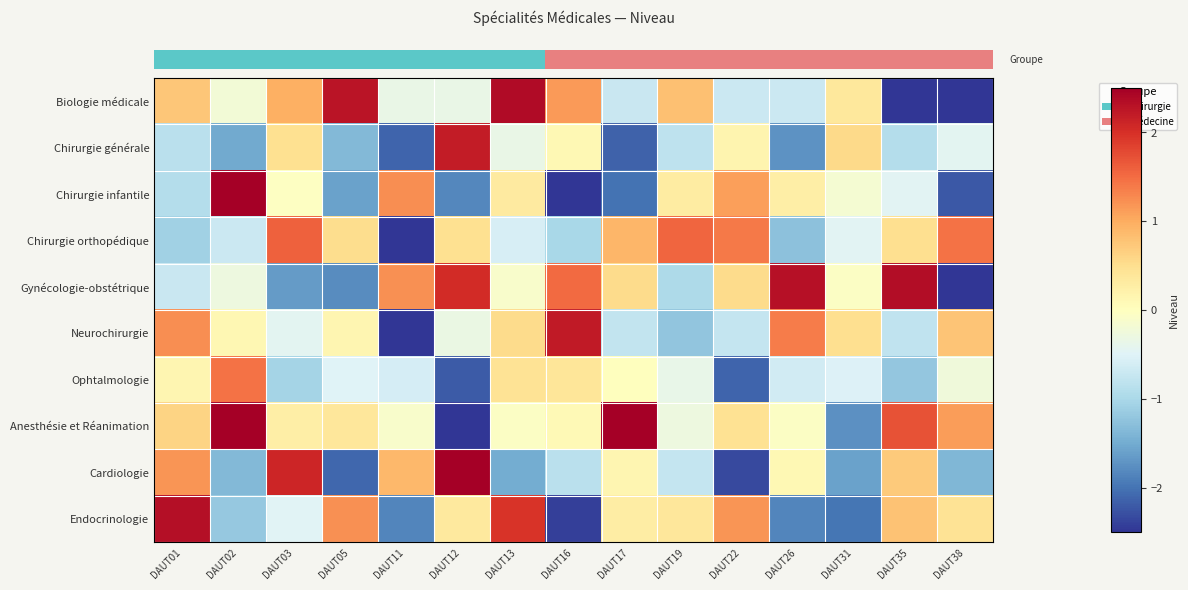

Reading left to right, list all the values displayed in this chart.

row_0: DAUT01=0.7	DAUT02=-0.2	DAUT03=1.0	DAUT05=2.3	DAUT11=-0.4	DAUT12=-0.4	DAUT13=2.4	DAUT16=1.2	DAUT17=-0.7	DAUT19=0.8	DAUT22=-0.7	DAUT26=-0.7	DAUT31=0.4	DAUT35=-2.9	DAUT38=-2.6
row_1: DAUT01=-0.8	DAUT02=-1.5	DAUT03=0.5	DAUT05=-1.4	DAUT11=-2.1	DAUT12=2.2	DAUT13=-0.3	DAUT16=0.1	DAUT17=-2.1	DAUT19=-0.8	DAUT22=0.2	DAUT26=-1.7	DAUT31=0.6	DAUT35=-0.9	DAUT38=-0.4
row_2: DAUT01=-0.9	DAUT02=2.8	DAUT03=-0.0	DAUT05=-1.6	DAUT11=1.2	DAUT12=-1.8	DAUT13=0.3	DAUT16=-2.9	DAUT17=-2.0	DAUT19=0.3	DAUT22=1.1	DAUT26=0.3	DAUT31=-0.2	DAUT35=-0.5	DAUT38=-2.2
row_3: DAUT01=-1.1	DAUT02=-0.7	DAUT03=1.6	DAUT05=0.5	DAUT11=-2.6	DAUT12=0.5	DAUT13=-0.6	DAUT16=-1.0	DAUT17=0.9	DAUT19=1.5	DAUT22=1.4	DAUT26=-1.3	DAUT31=-0.5	DAUT35=0.5	DAUT38=1.5
row_4: DAUT01=-0.7	DAUT02=-0.3	DAUT03=-1.7	DAUT05=-1.8	DAUT11=1.2	DAUT12=2.0	DAUT13=-0.1	DAUT16=1.5	DAUT17=0.5	DAUT19=-1.0	DAUT22=0.5	DAUT26=2.3	DAUT31=-0.1	DAUT35=2.3	DAUT38=-3.9
row_5: DAUT01=1.2	DAUT02=0.1	DAUT03=-0.4	DAUT05=0.1	DAUT11=-3.0	DAUT12=-0.3	DAUT13=0.5	DAUT16=2.2	DAUT17=-0.8	DAUT19=-1.2	DAUT22=-0.8	DAUT26=1.4	DAUT31=0.5	DAUT35=-0.8	DAUT38=0.8
row_6: DAUT01=0.1	DAUT02=1.5	DAUT03=-1.1	DAUT05=-0.5	DAUT11=-0.6	DAUT12=-2.2	DAUT13=0.4	DAUT16=0.4	DAUT17=0.0	DAUT19=-0.4	DAUT22=-2.1	DAUT26=-0.6	DAUT31=-0.5	DAUT35=-1.2	DAUT38=-0.2
row_7: DAUT01=0.6	DAUT02=2.8	DAUT03=0.3	DAUT05=0.4	DAUT11=-0.1	DAUT12=-2.9	DAUT13=-0.0	DAUT16=0.1	DAUT17=3.7	DAUT19=-0.3	DAUT22=0.5	DAUT26=-0.1	DAUT31=-1.8	DAUT35=1.7	DAUT38=1.1
row_8: DAUT01=1.2	DAUT02=-1.4	DAUT03=2.1	DAUT05=-2.1	DAUT11=0.9	DAUT12=3.3	DAUT13=-1.5	DAUT16=-0.8	DAUT17=0.1	DAUT19=-0.8	DAUT22=-2.3	DAUT26=0.1	DAUT31=-1.6	DAUT35=0.7	DAUT38=-1.4
row_9: DAUT01=2.3	DAUT02=-1.2	DAUT03=-0.5	DAUT05=1.2	DAUT11=-1.8	DAUT12=0.3	DAUT13=2.0	DAUT16=-2.4	DAUT17=0.3	DAUT19=0.4	DAUT22=1.2	DAUT26=-1.9	DAUT31=-2.0	DAUT35=0.8	DAUT38=0.4